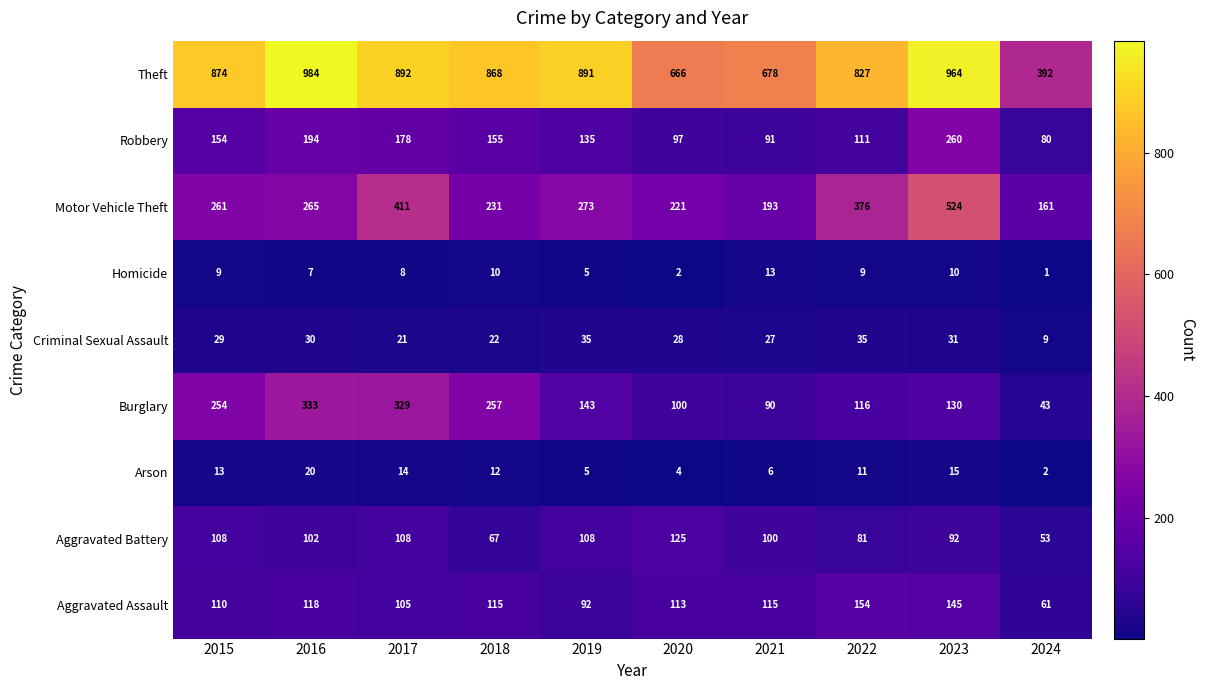

Count the number of categories in the chart.

10